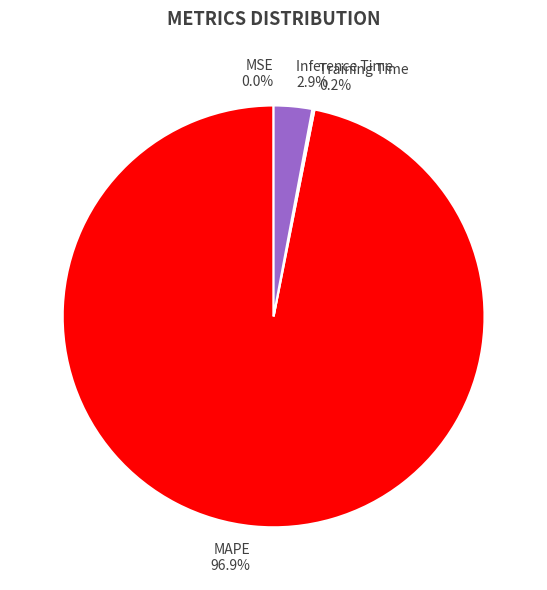

How much of the chart is everything except Inference Time?

97.1%